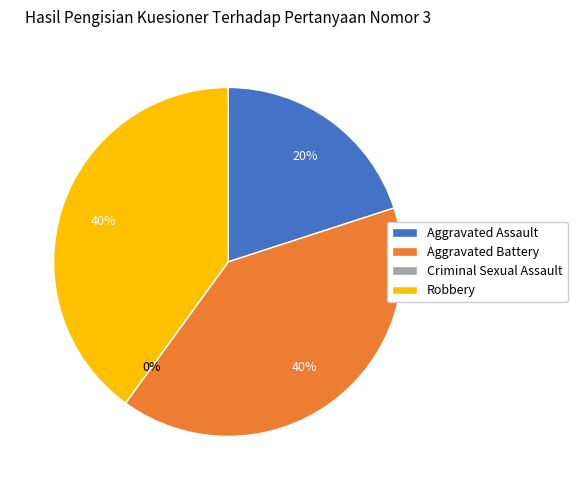

To the nearest percent, what is the difference between the largest and smallest slice percentages?

40%